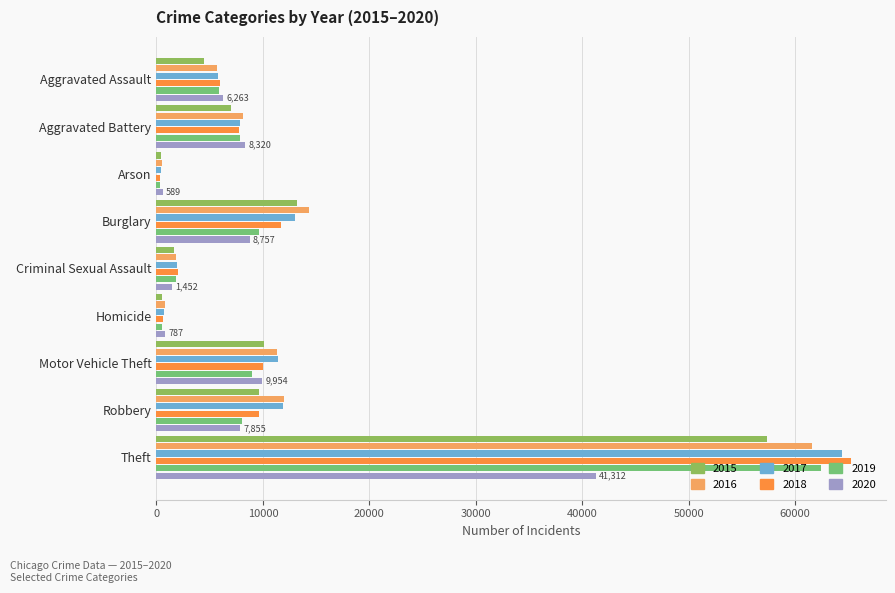

Count the number of categories in the chart.

9